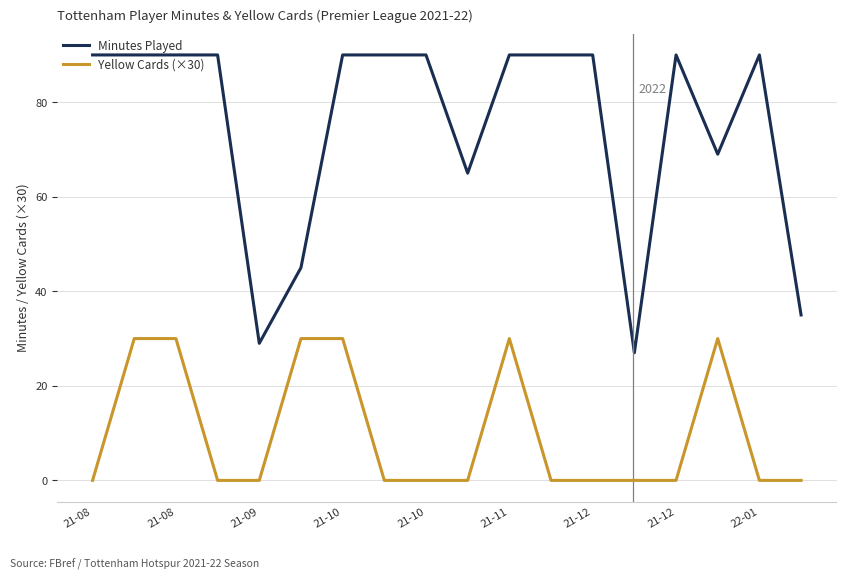

Which series has the widest spread of values?

Minutes Played